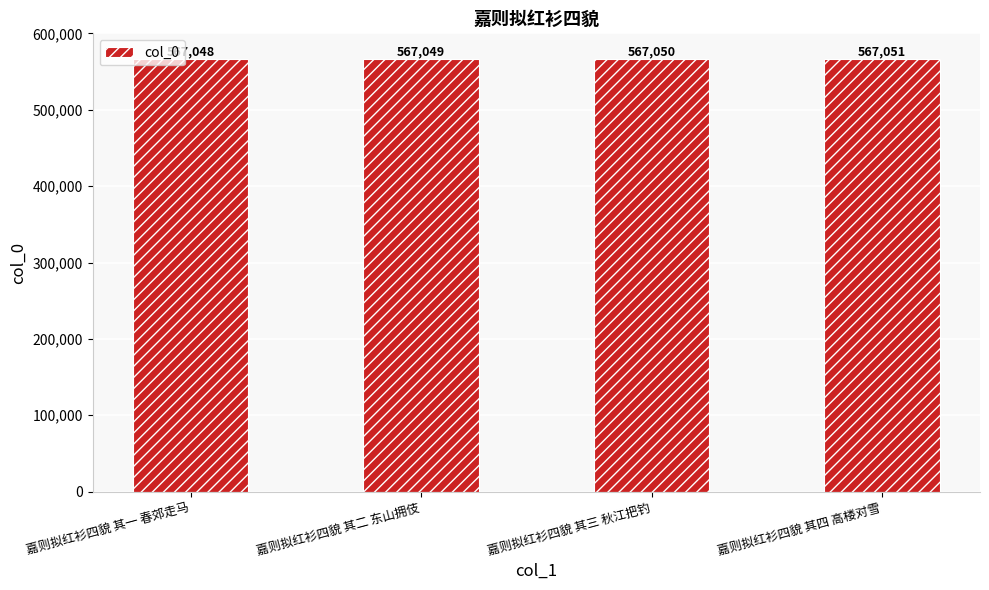

The chart shows a value of 222040 at 嘉则拟红衫四貌 其四 高楼对雪. True or false?

False